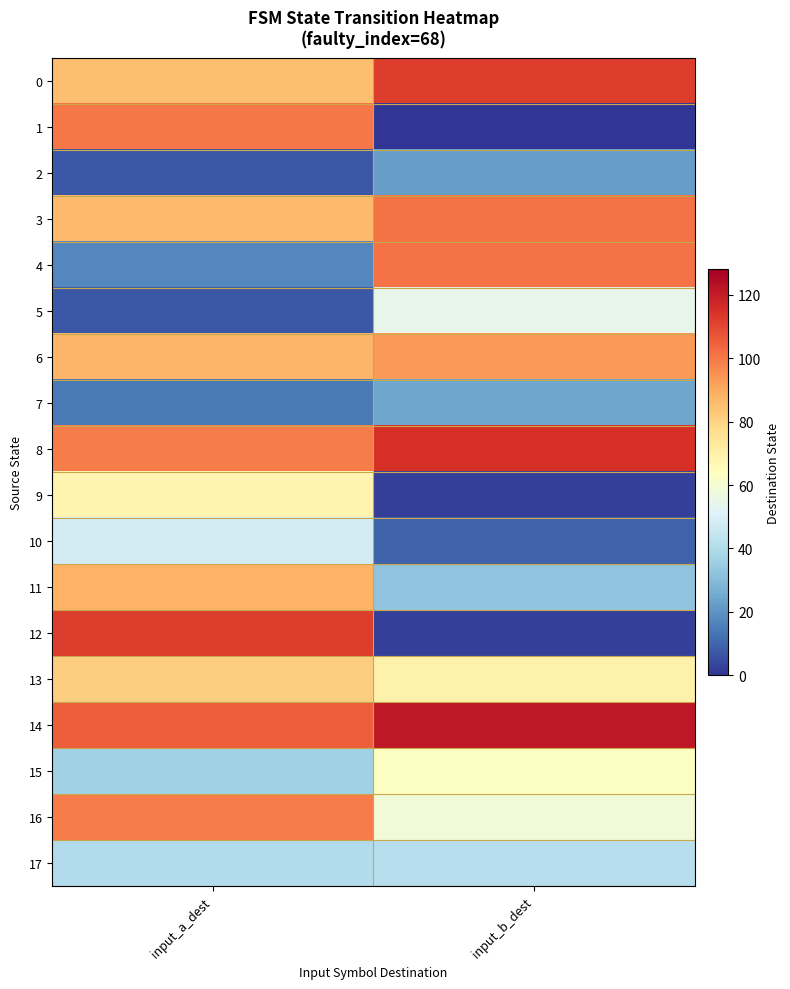

Between input_a_dest and input_b_dest, which series saw the biggest shift?

12